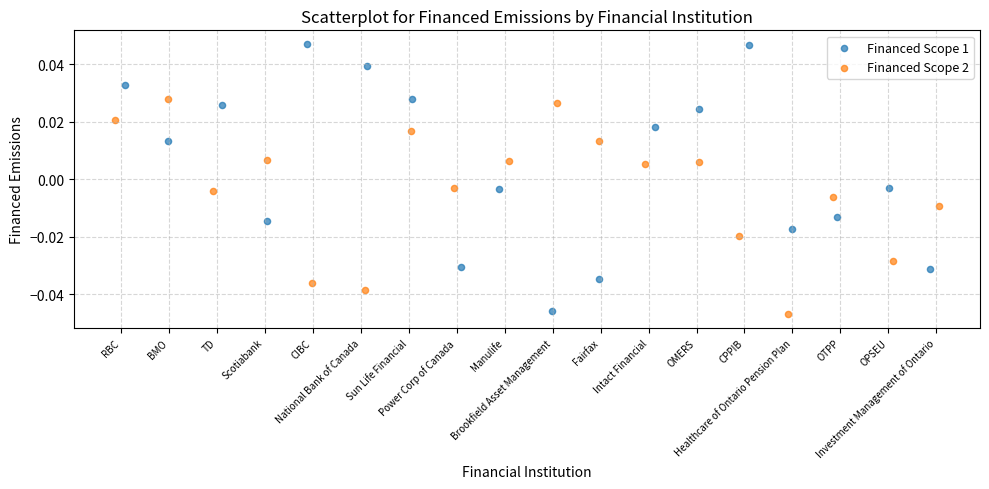

Which series contains the highest Y value?

Financed Scope 1